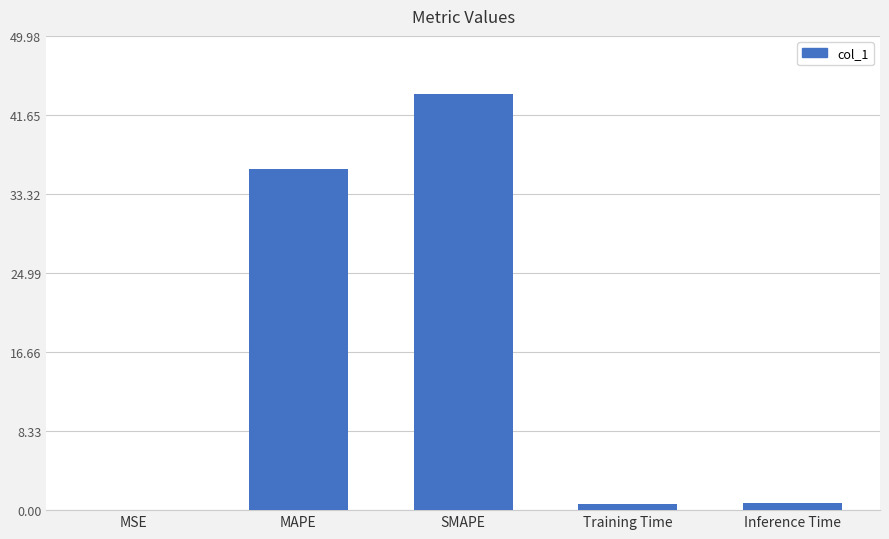

What is the difference between the values at MAPE and SMAPE?

7.9